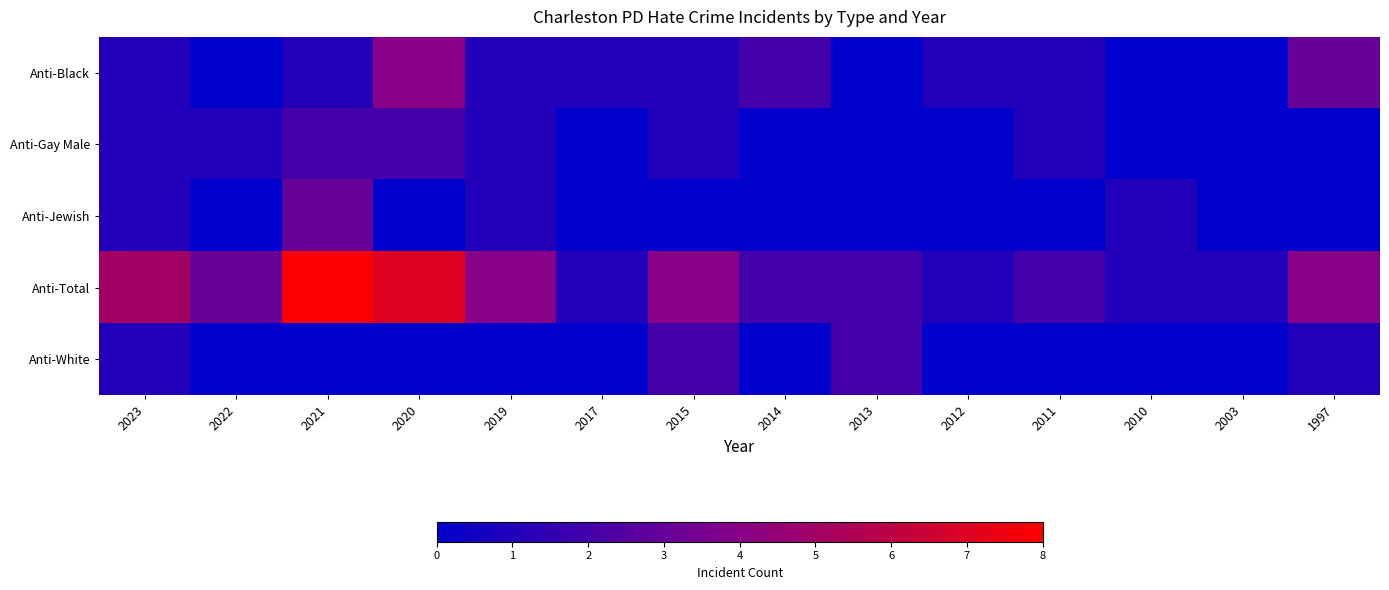

Which series changed the most between 2017 and 2014?

Anti-Black